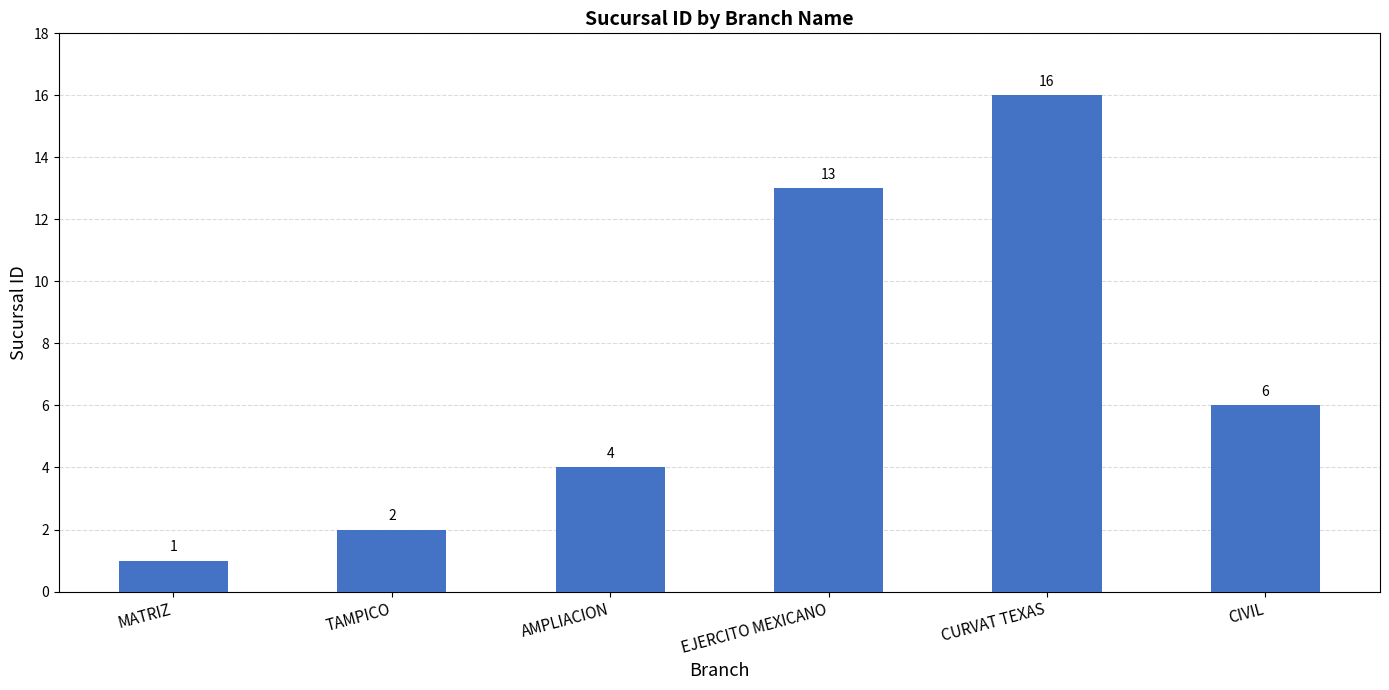

How many categories are shown in the chart?

6